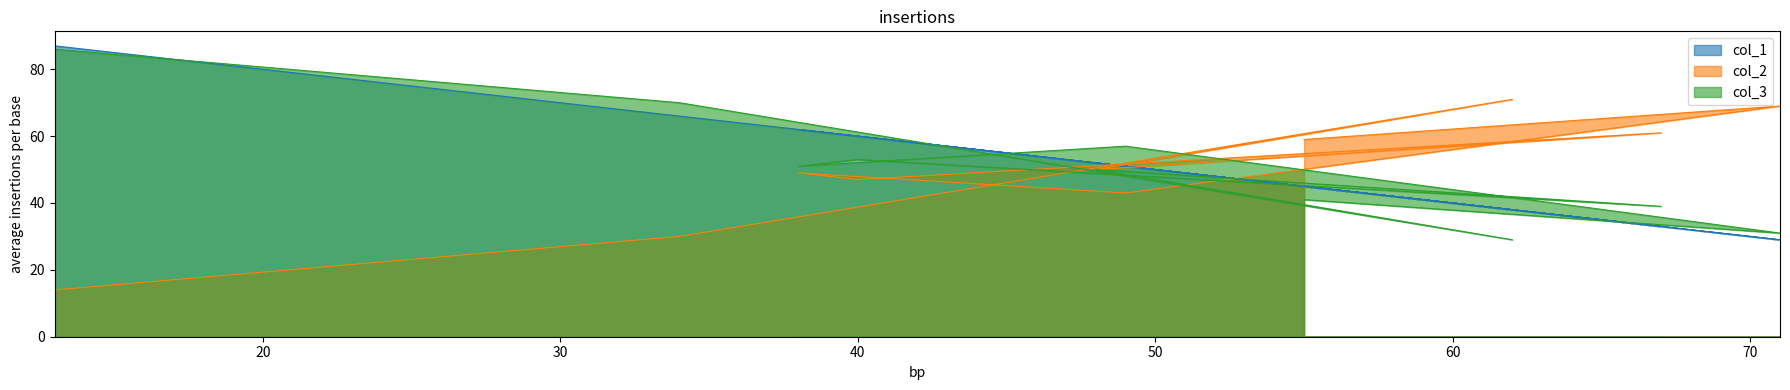

How many intersections are there between col_1 and col_3?

6